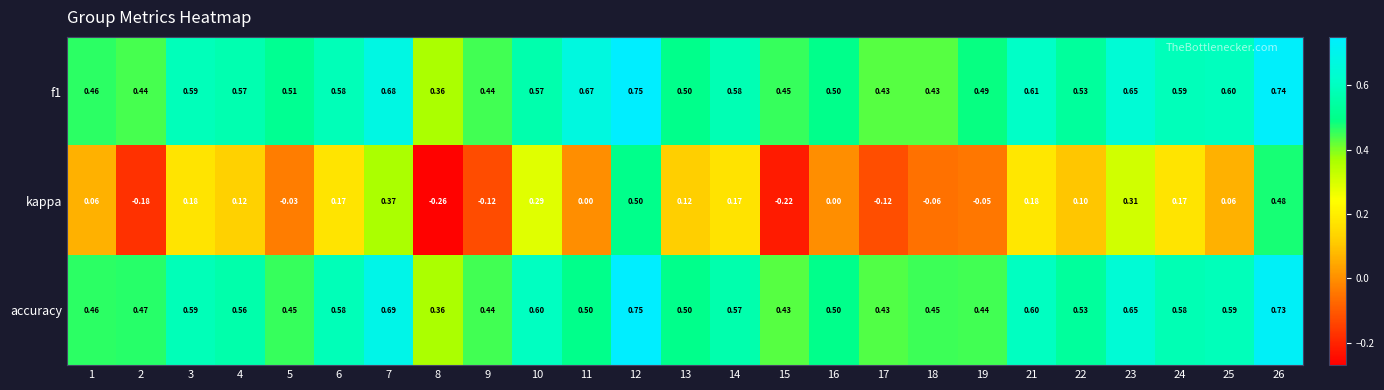

At which category is the sum across all series the highest?

12